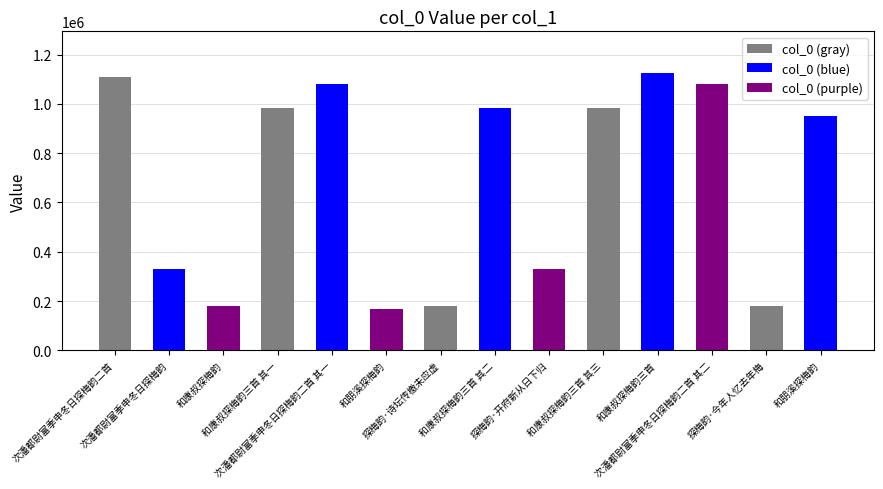

The chart shows a value of 1080259 at 次潘都尉富季申冬日探梅韵二首 其一. True or false?

True